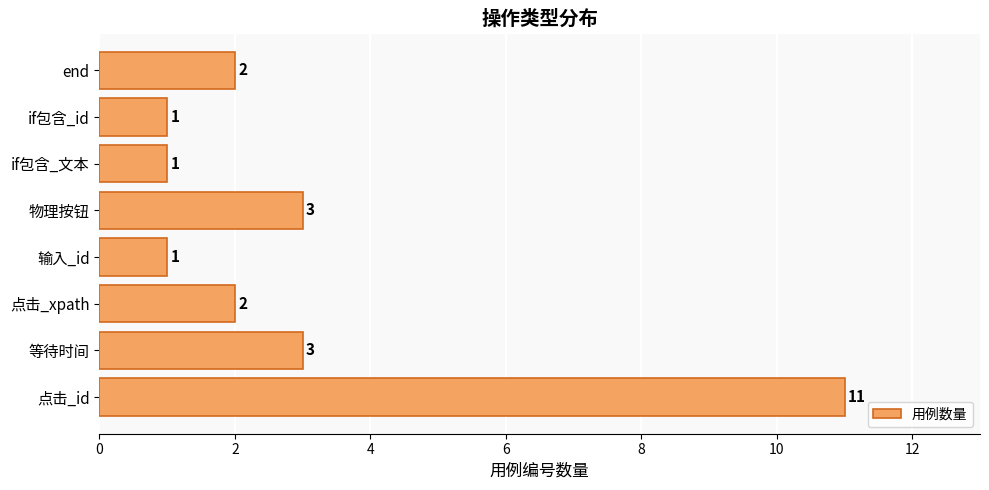

Reading bottom to top, extract all data points from this chart.

点击_id=11	等待时间=3	点击_xpath=2	输入_id=1	物理按钮=3	if包含_文本=1	if包含_id=1	end=2